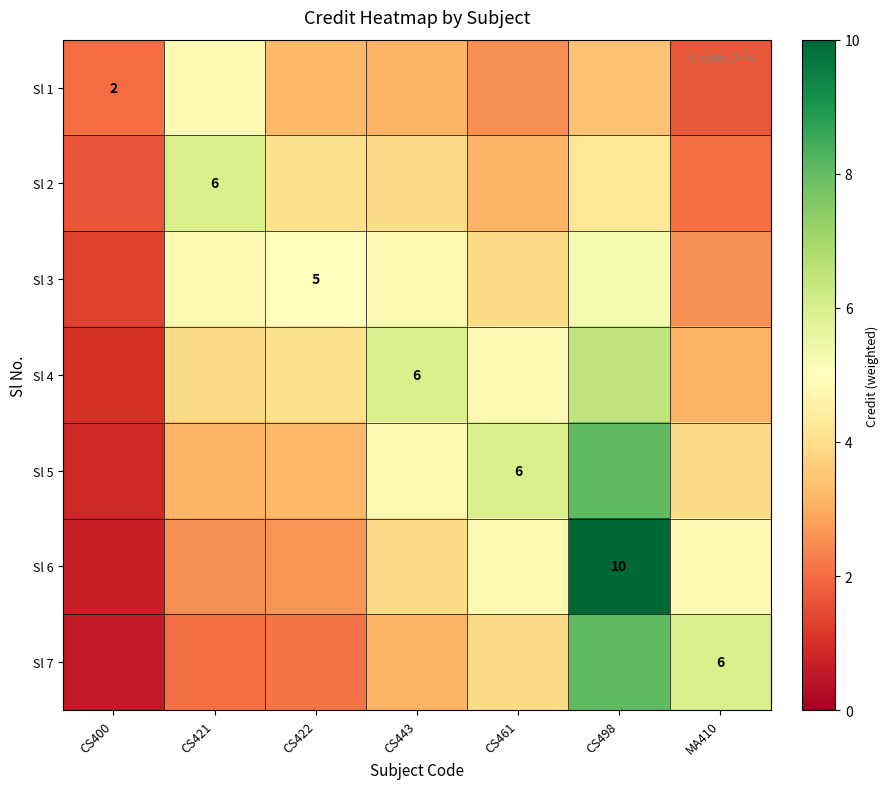

Which label corresponds to the largest value in the chart?

CS498